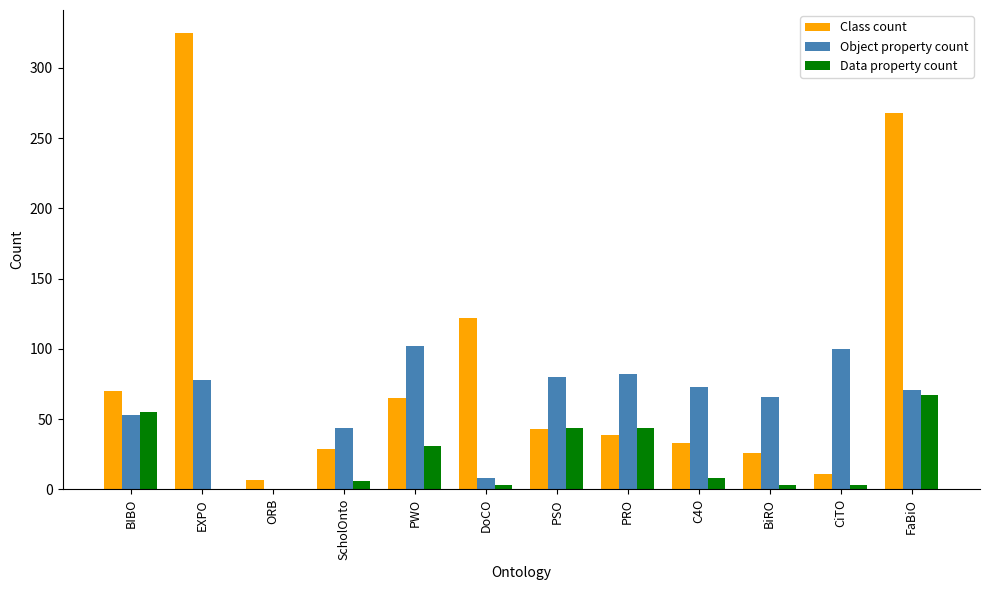

Which series has the largest total across all categories?

Class count